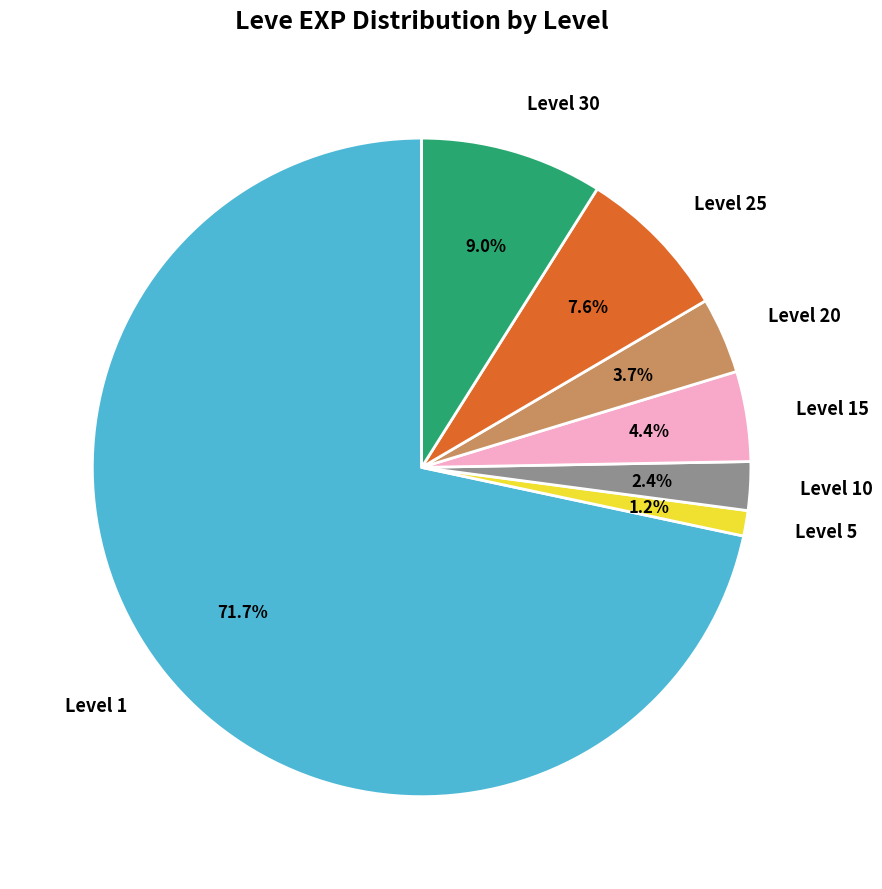

Does Level 5 represent more than half of the total?

No